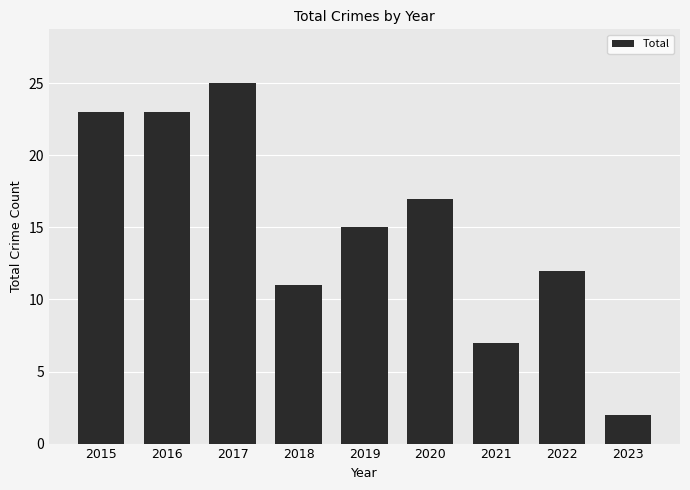

Between 2023 and 2015, which is larger?

2015